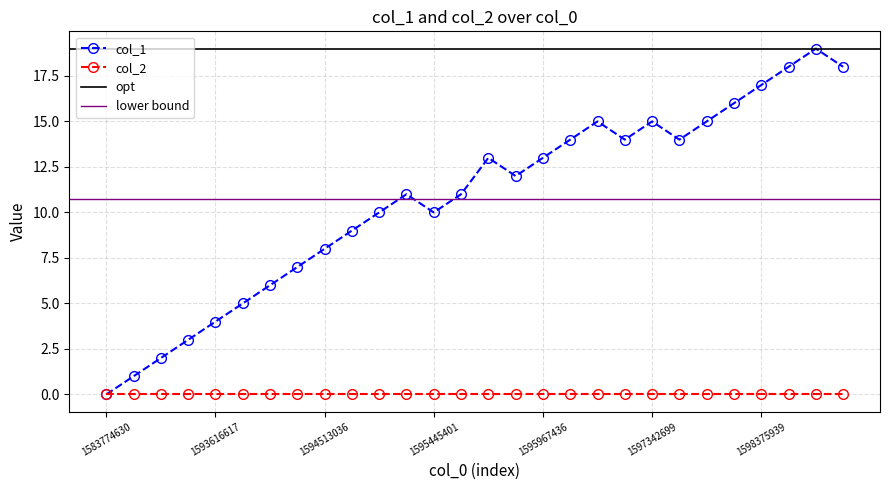

Rank the categories by value from highest to lowest.

1599564746, 1598473244, 1599668302, 1598375939, 1597691989, 1596889082, 1597342699, 1597681197, 1596143837, 1597097896, 1597436283, 1595881014, 1595967436, 1595884665, 1595002628, 1595848532, 1594955811, 1595445401, 1594775821, 1594513036, 1594156605, 1593814587, 1593620233, 1593616617, 1593609456, 1591017862, 1587414126, 1583774630